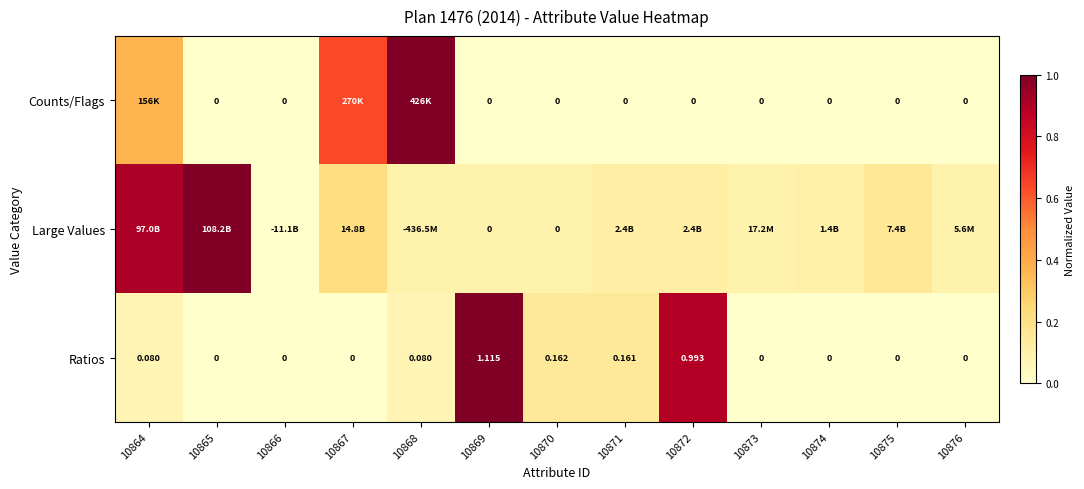

Rank the series at 10872 from lowest to highest value.

Counts/Flags, Large Values, Ratios